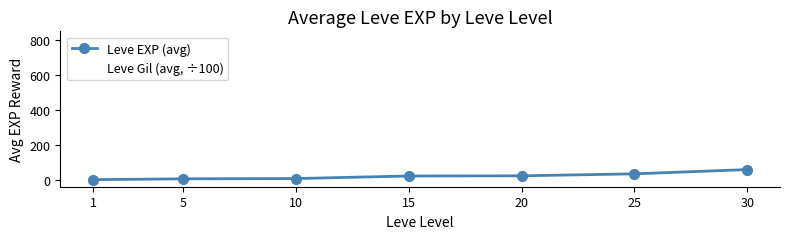

True or false: Leve Gil (avg, ÷100) has more than 0 interior local peaks.

True